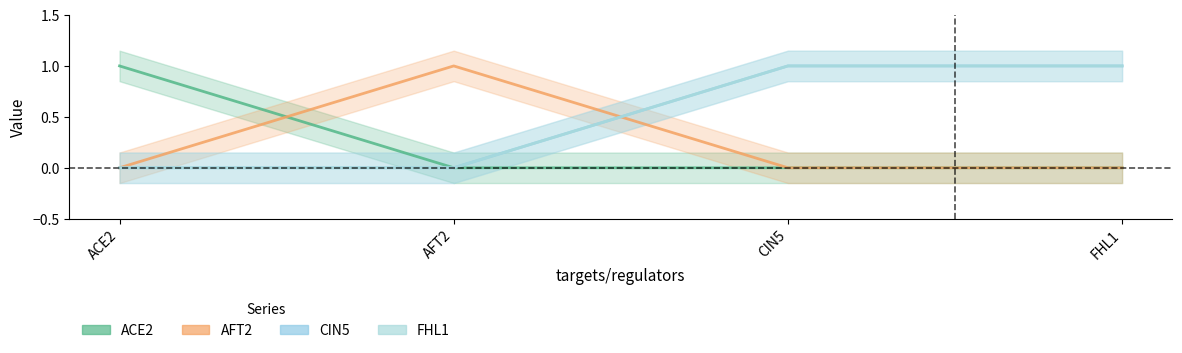

What is the spread (max minus min) of values at AFT2?

1